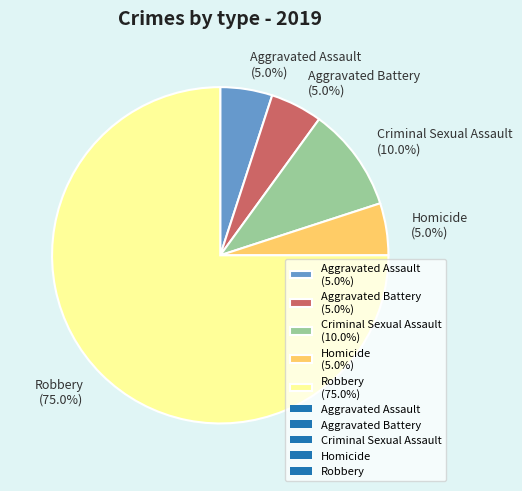

Combined, do Aggravated Assault and Robbery account for over 50%?

Yes